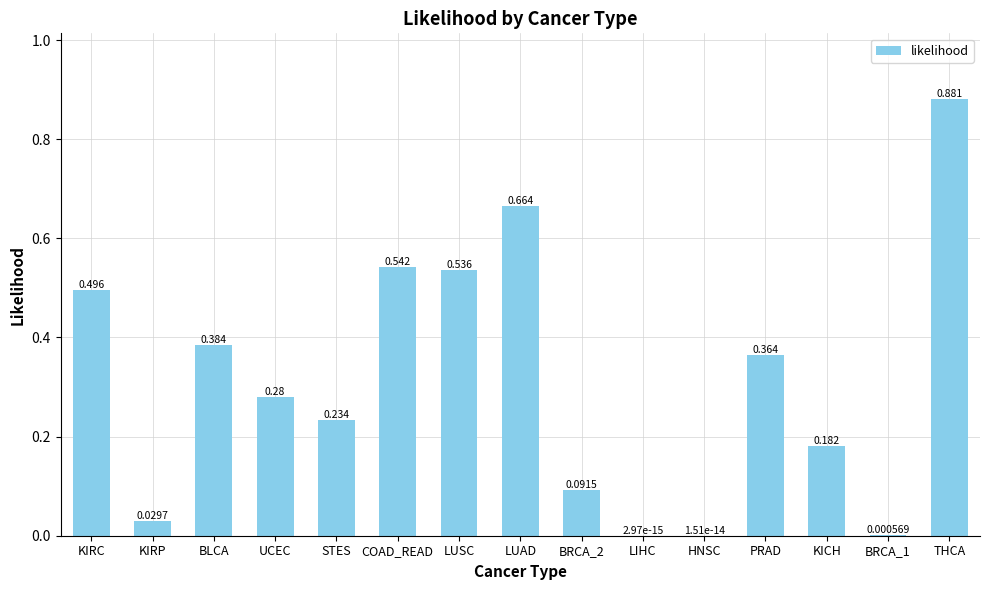

Between LIHC and UCEC, which is larger?

UCEC